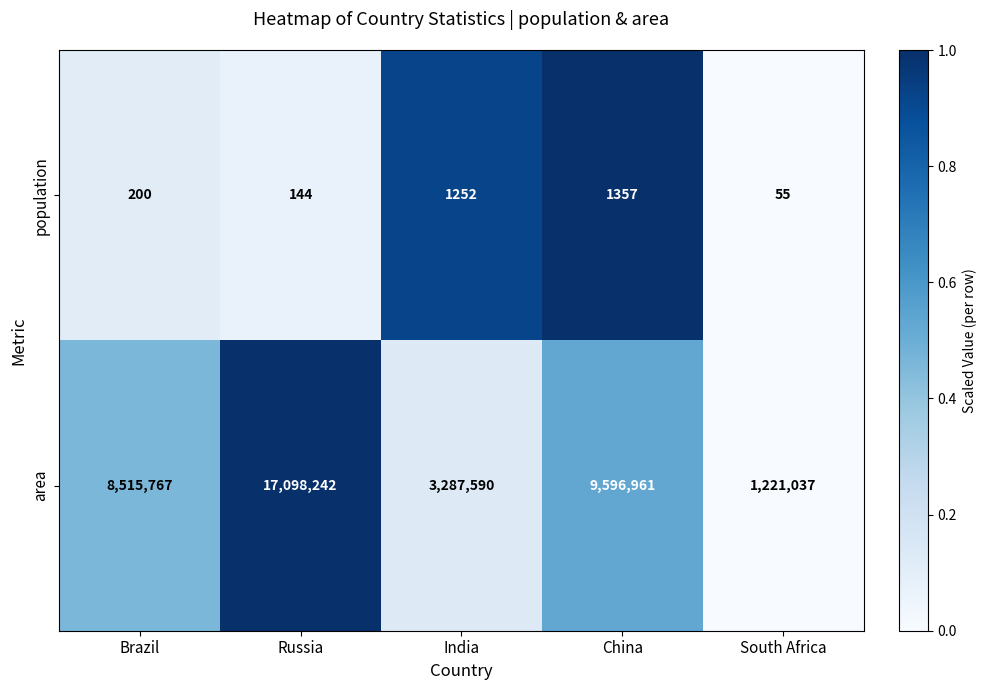

Which category has the lowest value across all series?

South Africa